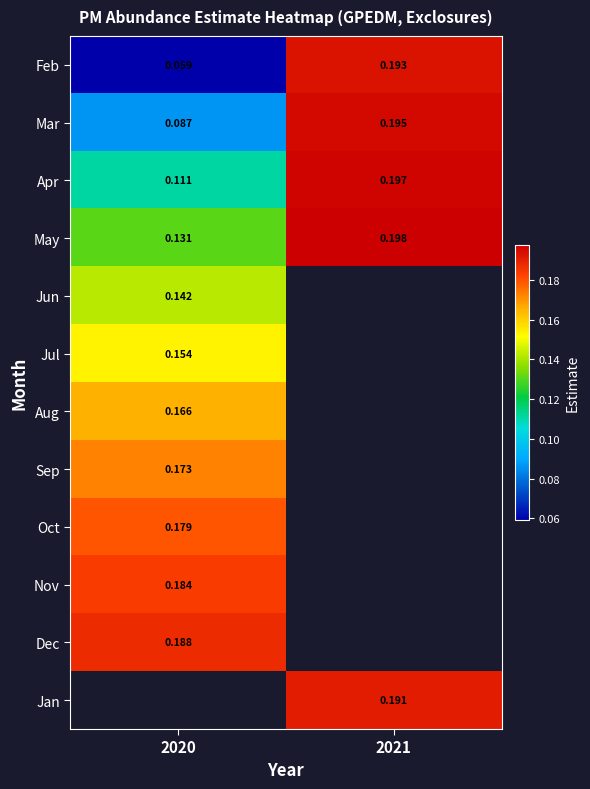

Is the value of Feb at 2020 greater than the value of May at 2021?

No